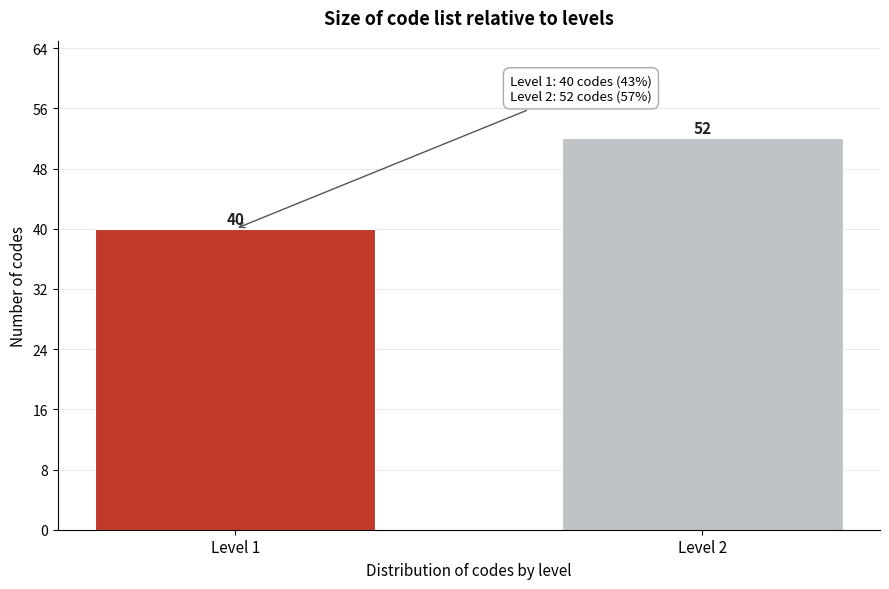

Reading left to right, list all the values displayed in this chart.

Level 1=40	Level 2=52